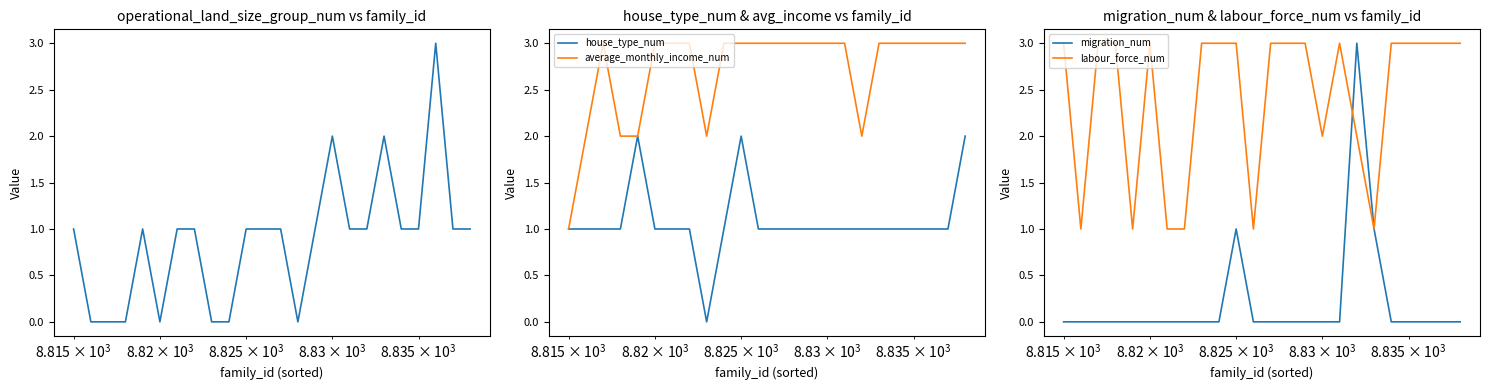

What is the maximum value for labour_force_num?

3